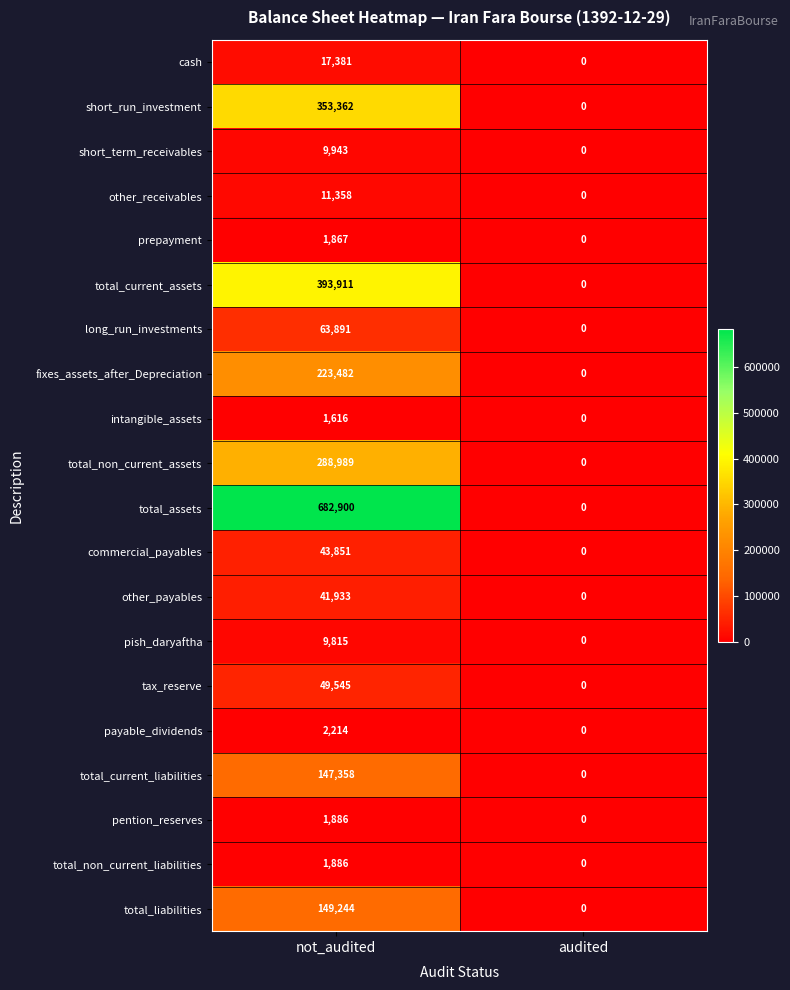

At which category does the chart reach its peak across all series?

not_audited